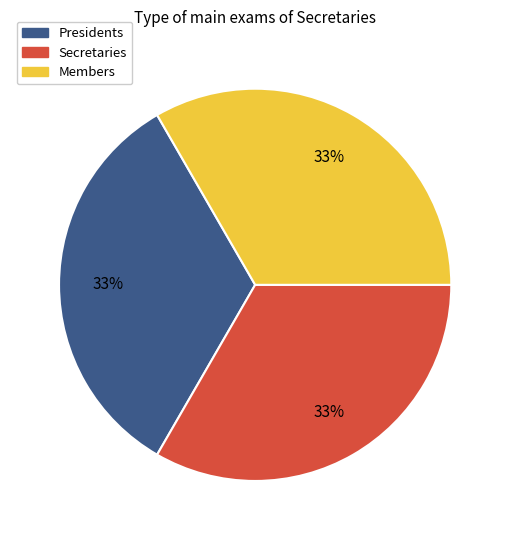

Is there any slice that represents more than half of the pie?

No